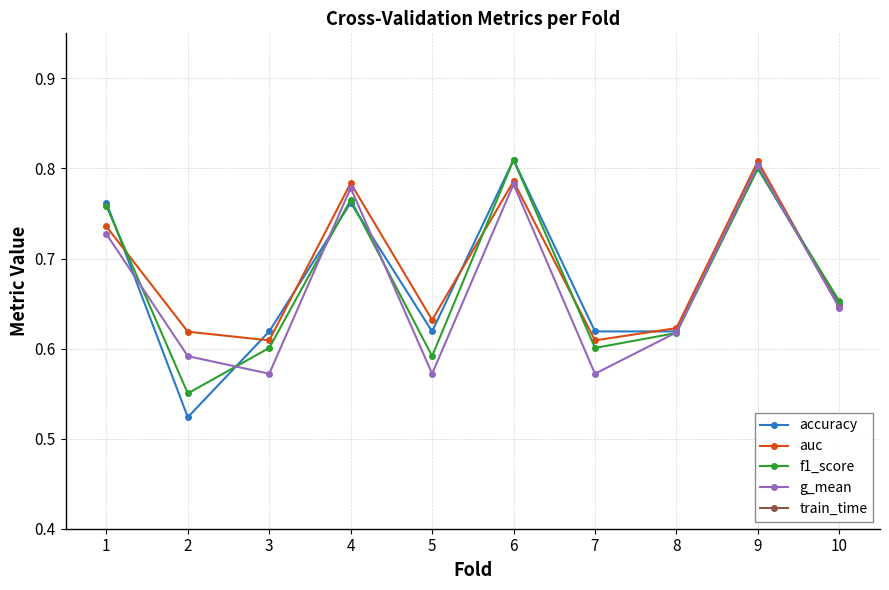

True or false: f1_score and train_time intersect in this chart.

False